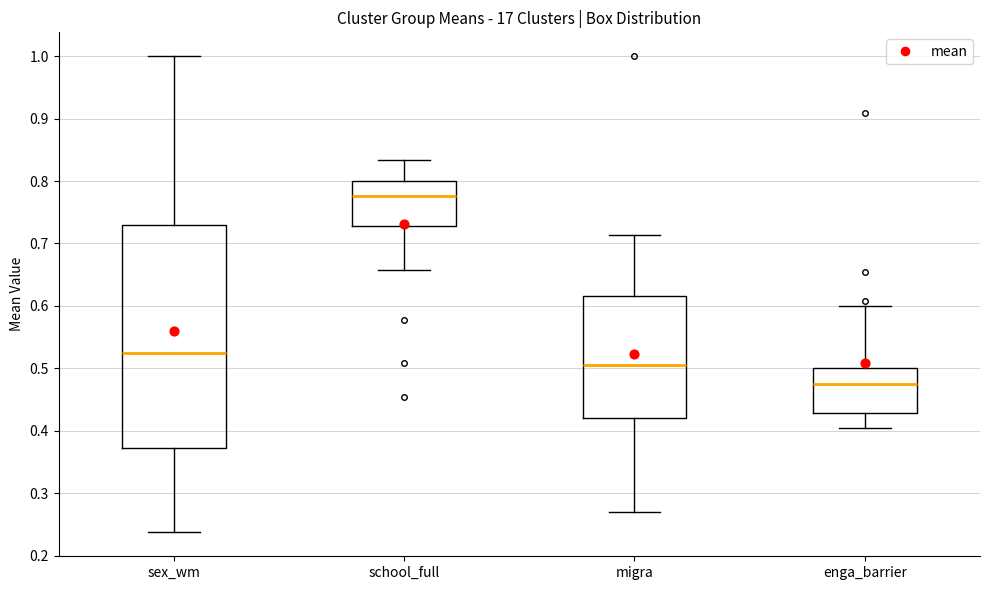

Which box's median line is the lowest?

enga_barrier